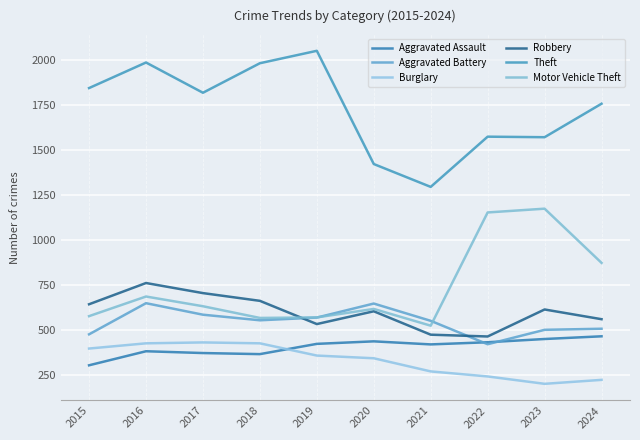

What is the spread (max minus min) of values at 2022?

1332